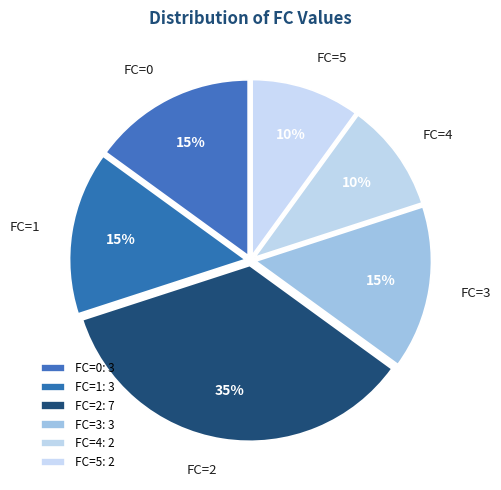

The FC=1 slice represents 25% of the pie. True or false?

False